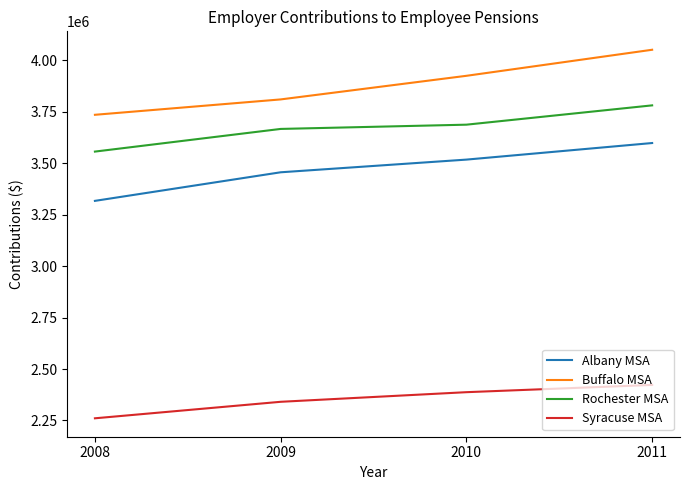

What is the maximum value shown in the chart?

4051850